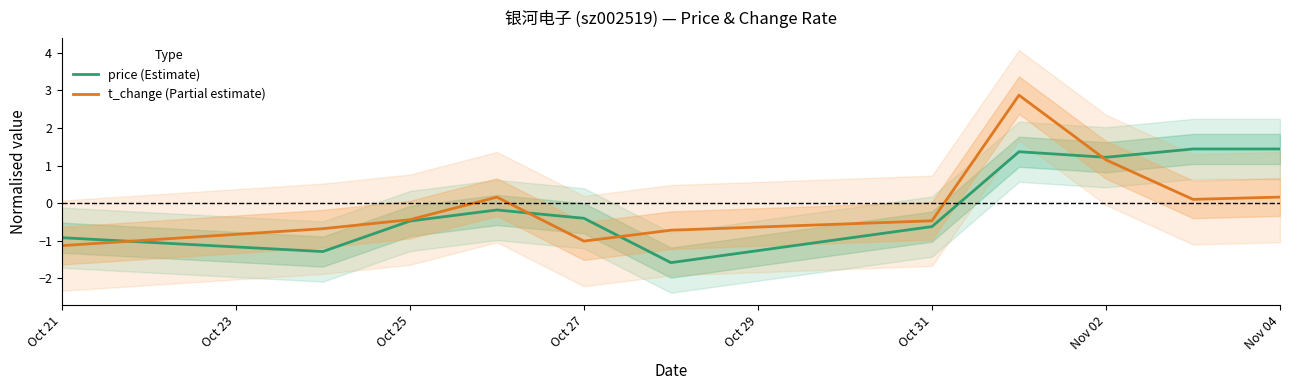

What is the maximum value for price (Estimate)?

1.4